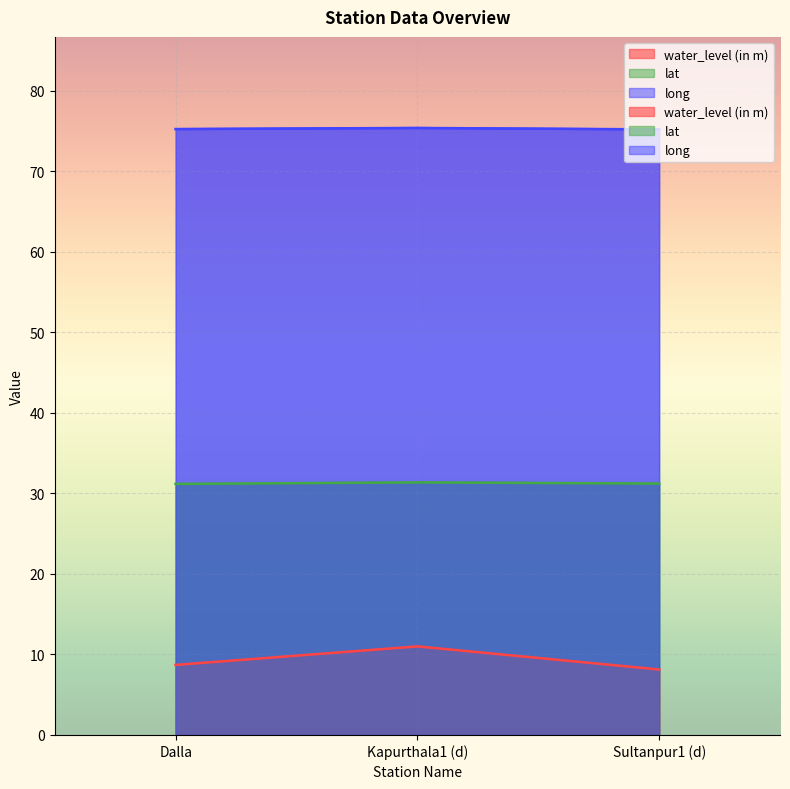

The value of water_level (in m) at Sultanpur1 (d) is 14.1. True or false?

False